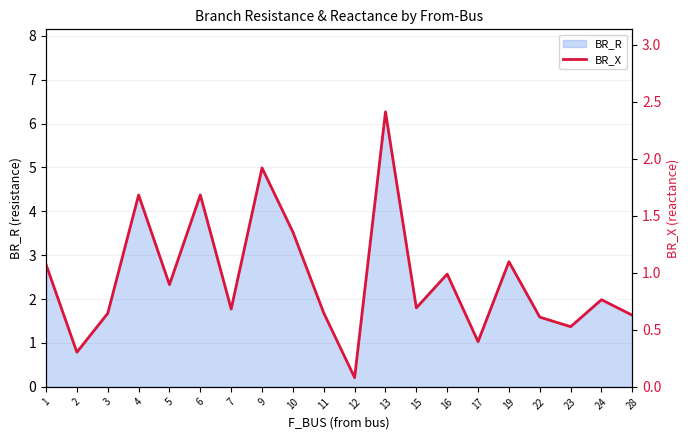

True or false: BR_R has a value of 10.9 at 13.

False